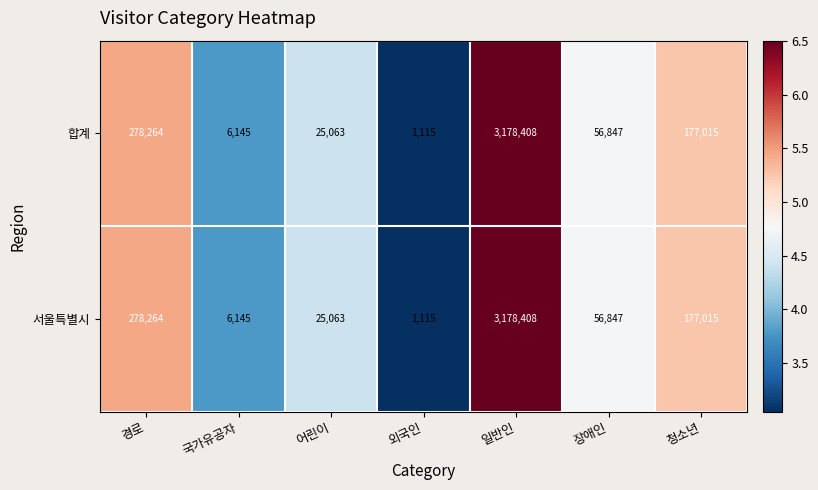

List the labels in order of 서울특별시 value, smallest first.

외국인, 국가유공자, 어린이, 장애인, 청소년, 경로, 일반인